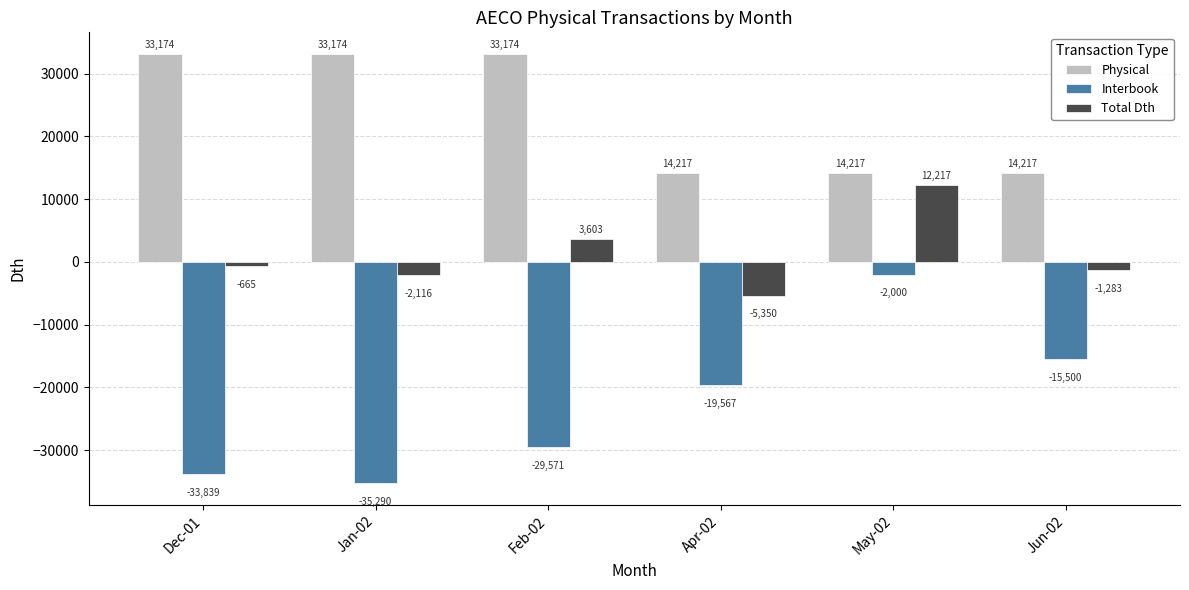

At which label is Interbook closest to -18645?

Apr-02